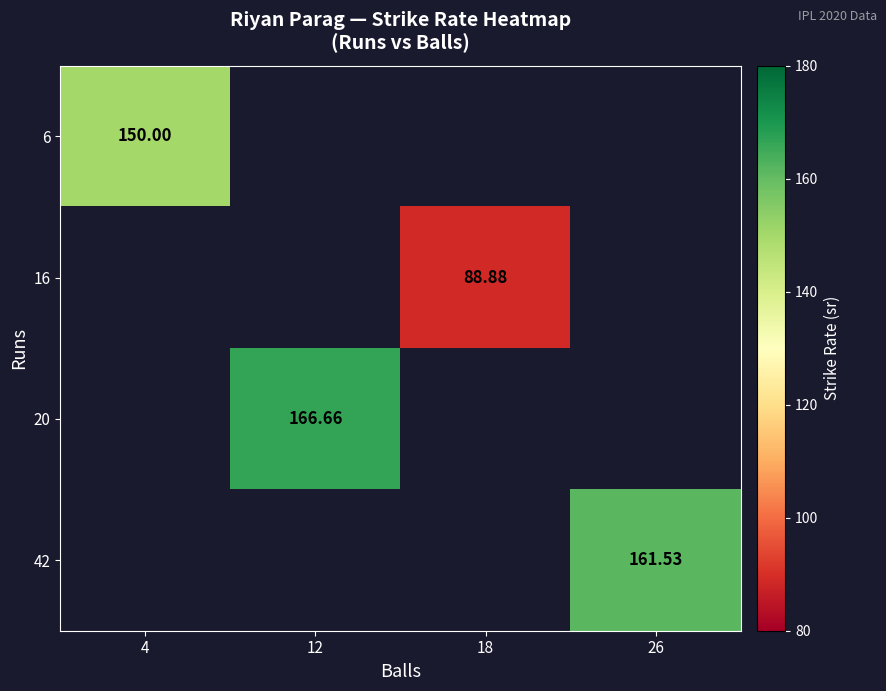

Which category has the highest value across all series?

12